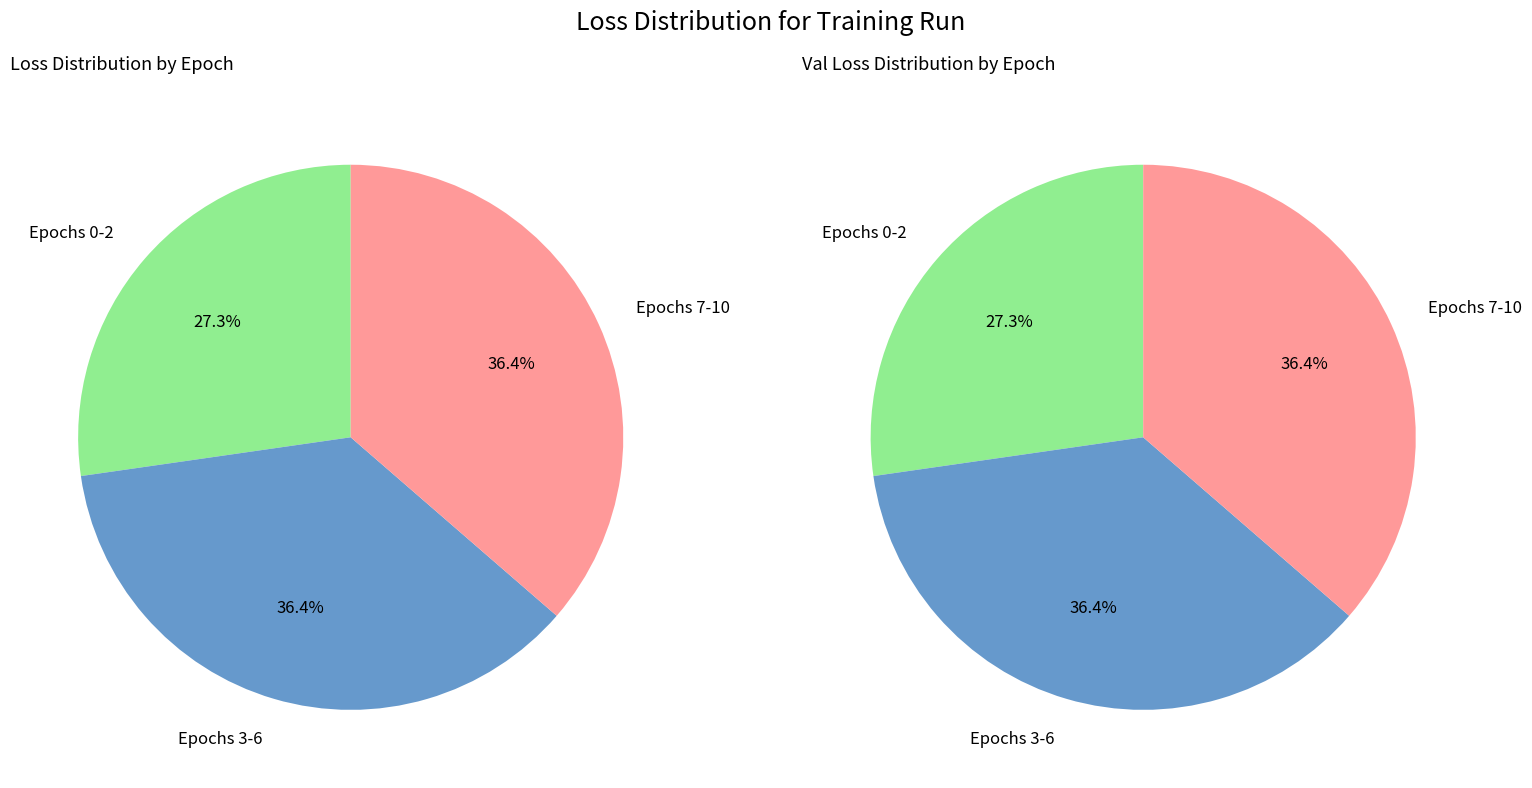

Between 1 and 2, which series saw the biggest shift?

loss